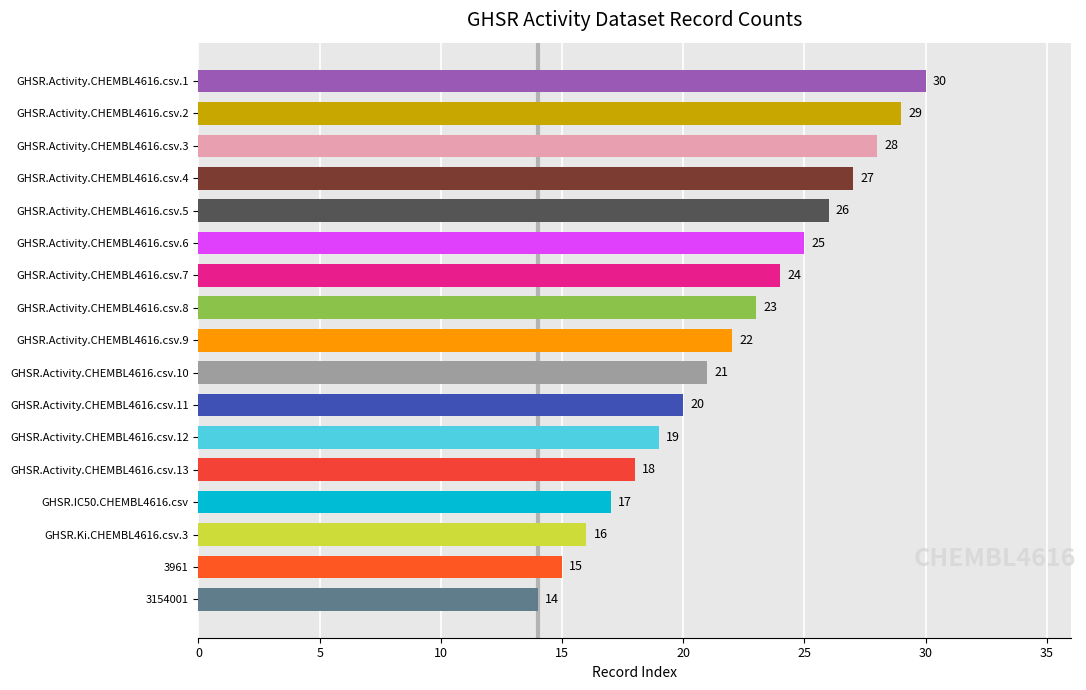

Rank the categories by value from highest to lowest.

GHSR.Activity.CHEMBL4616.csv.1, GHSR.Activity.CHEMBL4616.csv.2, GHSR.Activity.CHEMBL4616.csv.3, GHSR.Activity.CHEMBL4616.csv.4, GHSR.Activity.CHEMBL4616.csv.5, GHSR.Activity.CHEMBL4616.csv.6, GHSR.Activity.CHEMBL4616.csv.7, GHSR.Activity.CHEMBL4616.csv.8, GHSR.Activity.CHEMBL4616.csv.9, GHSR.Activity.CHEMBL4616.csv.10, GHSR.Activity.CHEMBL4616.csv.11, GHSR.Activity.CHEMBL4616.csv.12, GHSR.Activity.CHEMBL4616.csv.13, GHSR.IC50.CHEMBL4616.csv, GHSR.Ki.CHEMBL4616.csv.3, 3961, 3154001